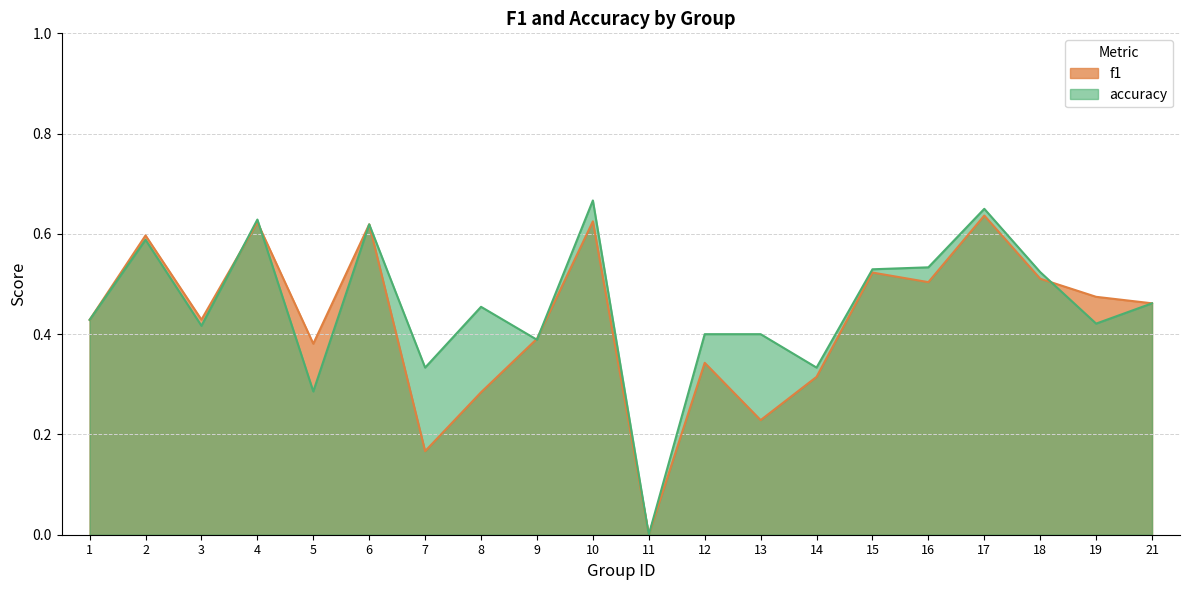

How many data points in f1 are above 0?

19